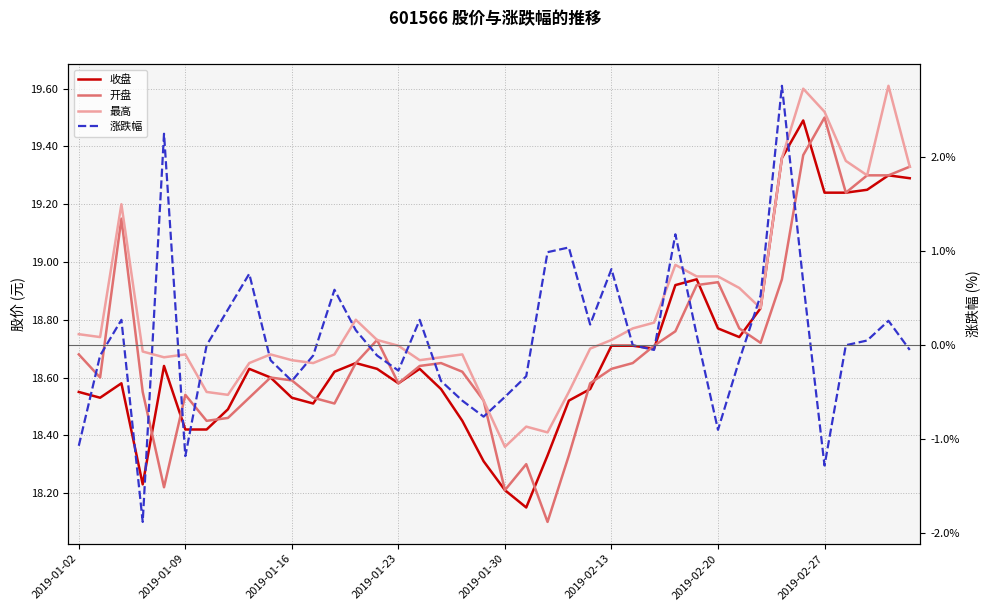

Between 25 and 39, which series saw the biggest shift?

涨跌幅